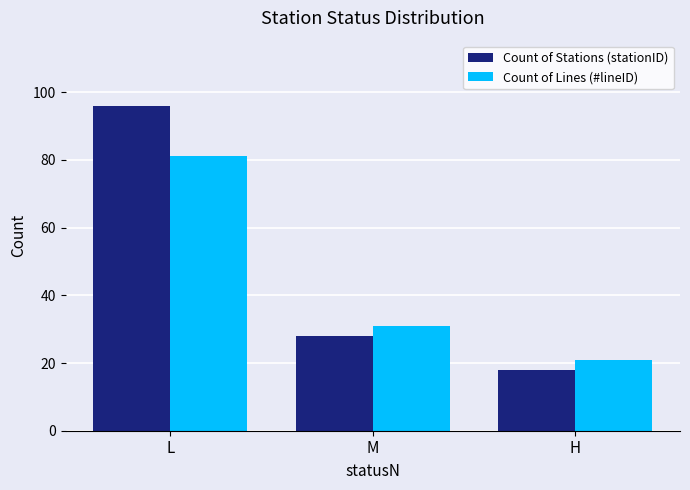

Which series has the largest range (max minus min)?

Count of Stations (stationID)